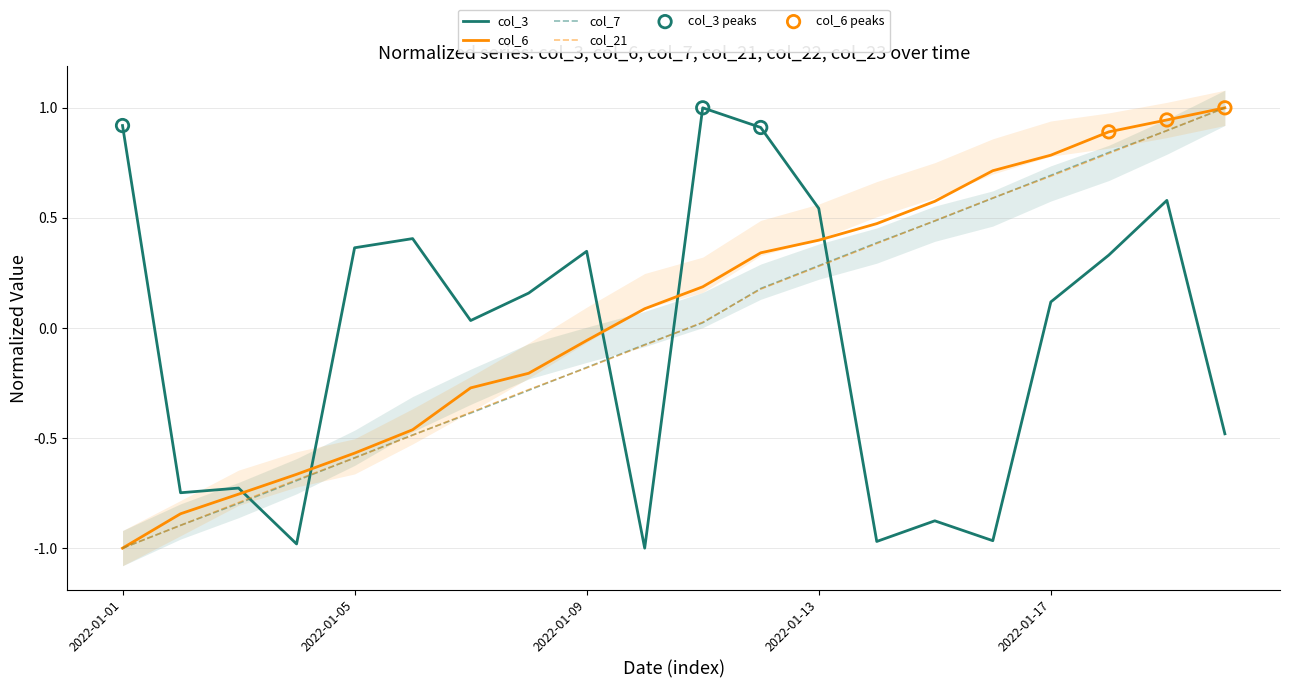

At how many categories does at least one series exceed 0?

17